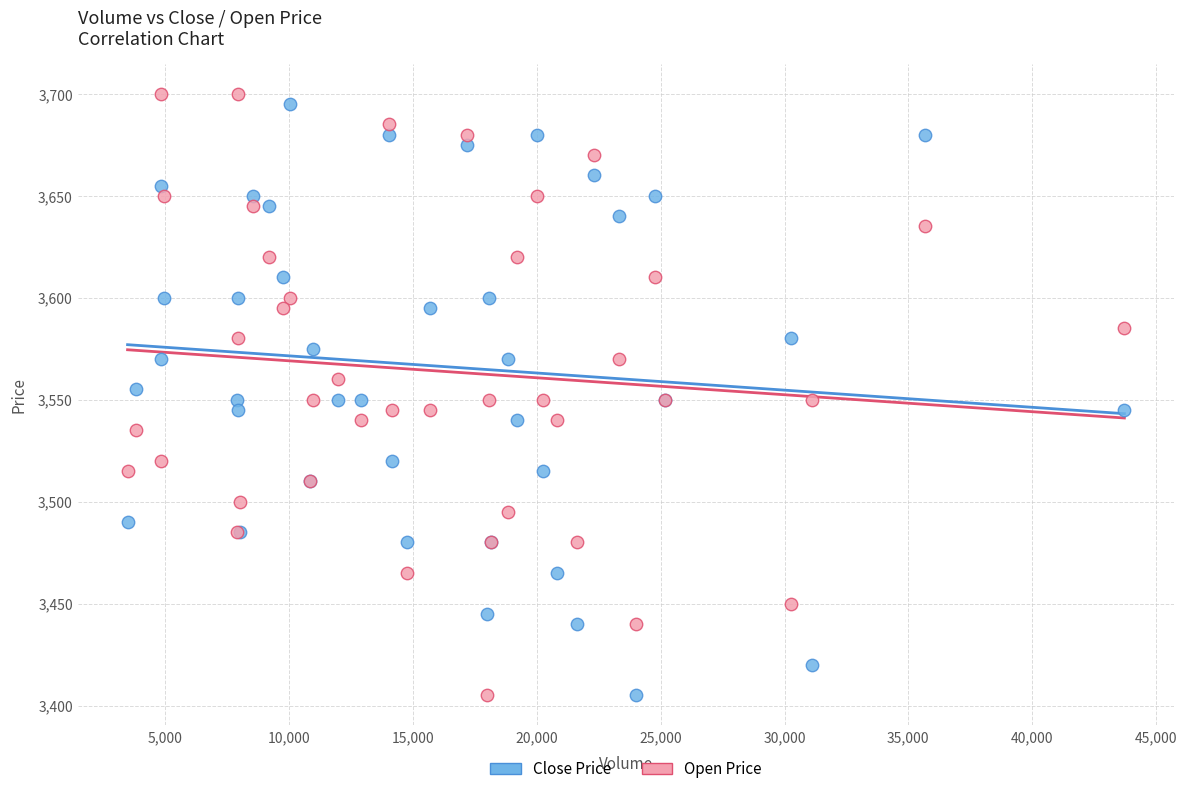

What are all the series names shown in the legend?

Close Price, Open Price